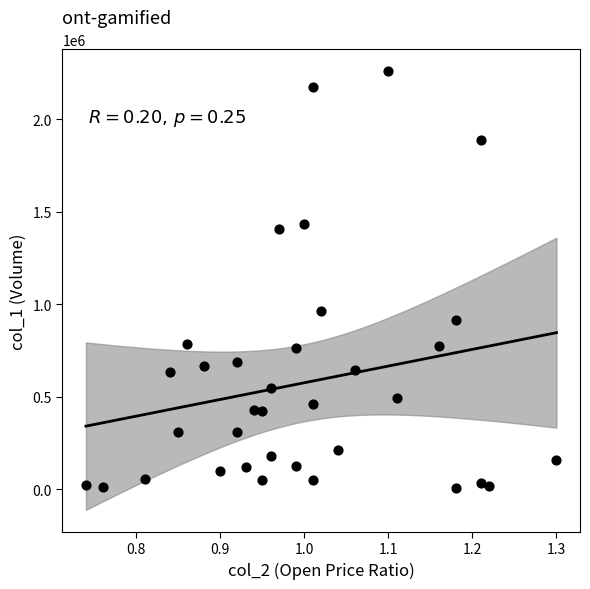

What Y value in the scatter plot is closest to 1133000?

962000